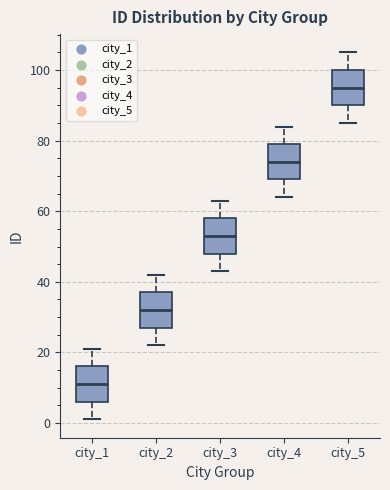

Reading left to right, read every box against the y-axis: the position of its median line, the range the box covers, and the ends of its whiskers. The values are not printed on the chart, so give them approximately, as read against the axis.

city_1: median 12, box 6 to 16, whiskers 2 to 22
city_2: median 32, box 28 to 38, whiskers 22 to 42
city_3: median 54, box 48 to 58, whiskers 44 to 64
city_4: median 74, box 70 to 80, whiskers 64 to 84
city_5: median 96, box 90 to 100, whiskers 86 to 106